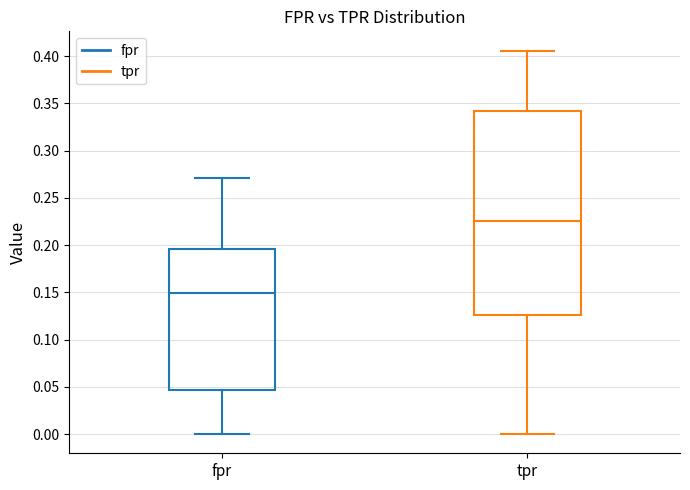

Which box's median line is the highest?

tpr